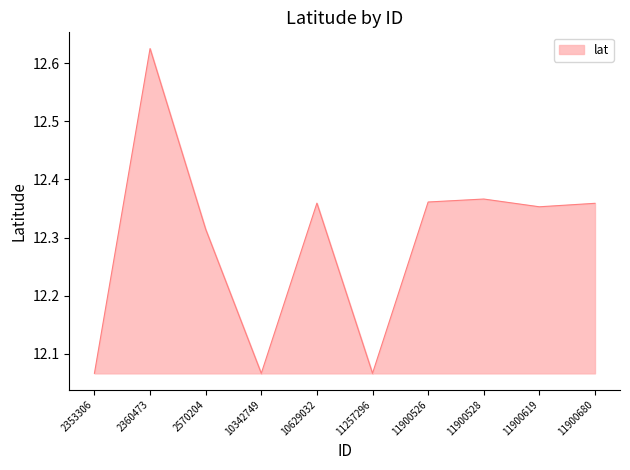

How many lines are shown in the chart?

1